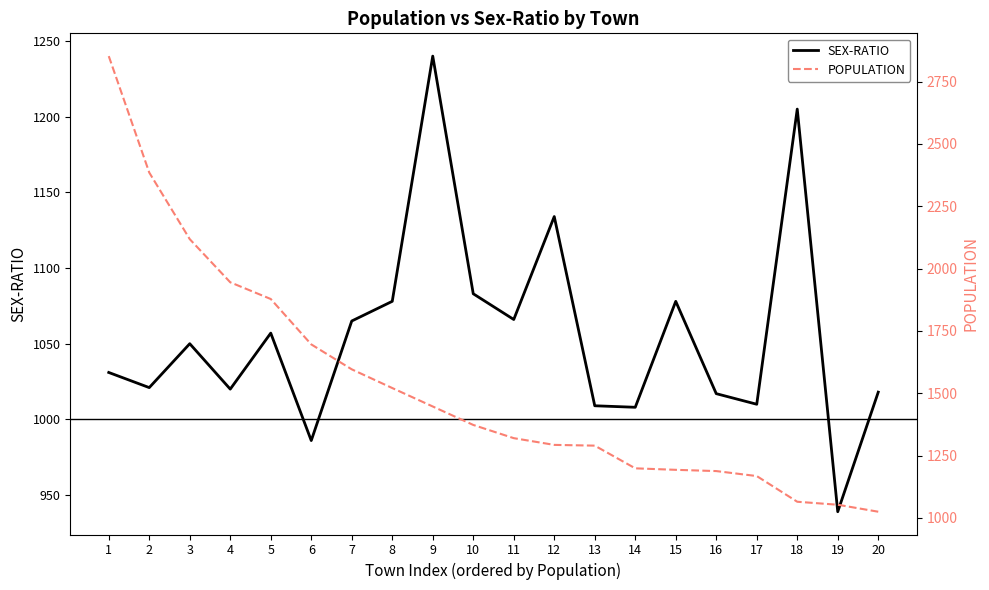

At which category is the sum across all series the highest?

1